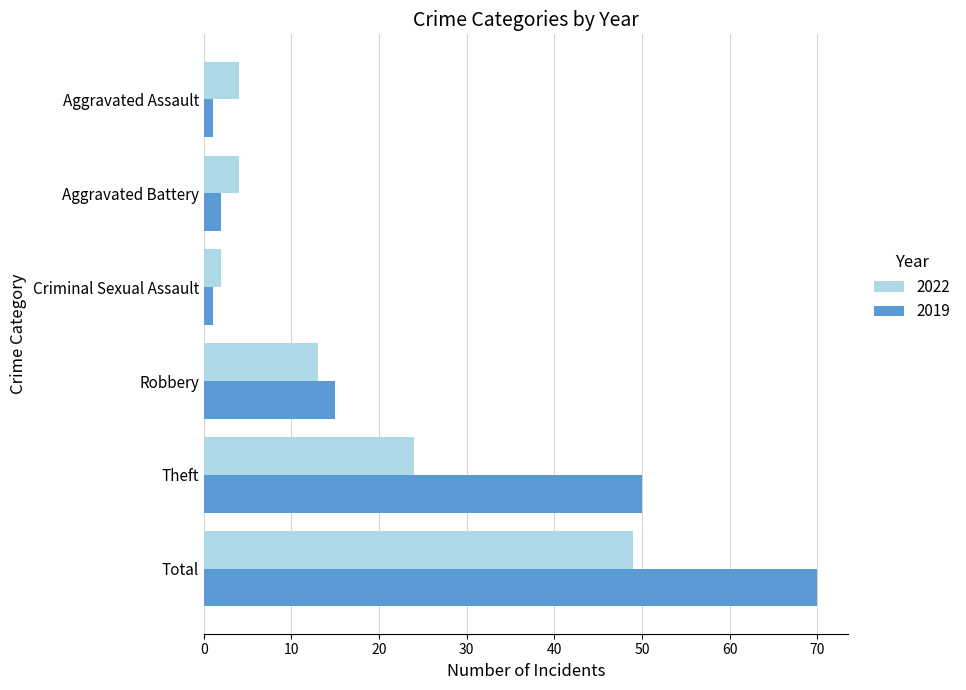

What is the sum of all 2022 values?

96